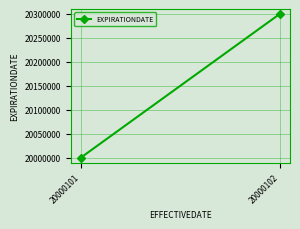

What is the sum of the values at 20000102 and 20000101?

40300204